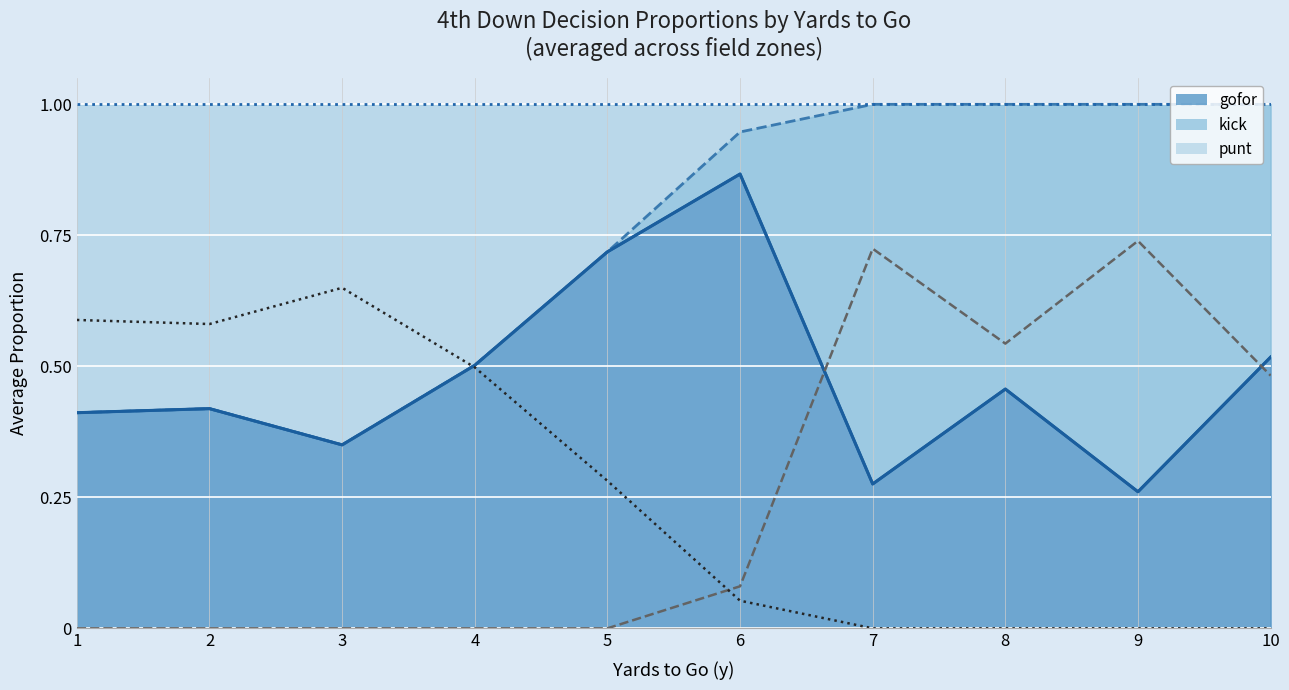

What is the spread (max minus min) of values at 4?

0.5